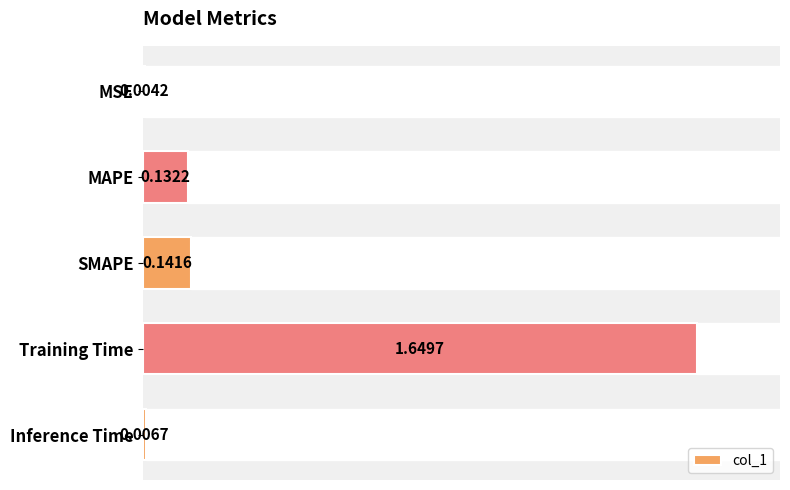

What is the sum of the values at MAPE and Training Time?

1.8